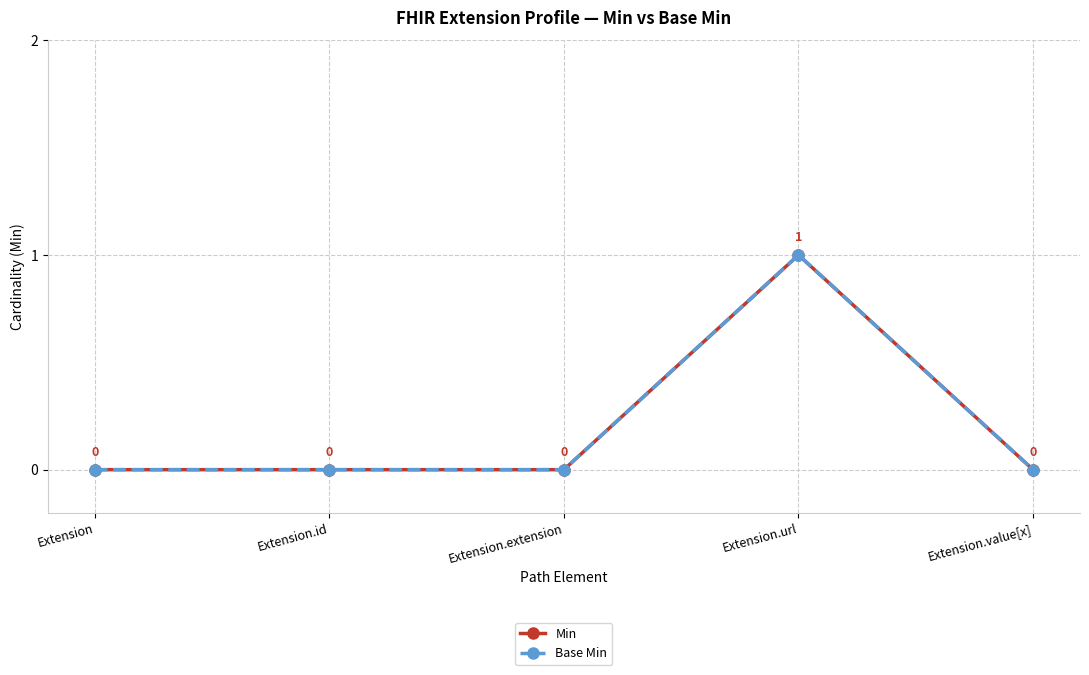

Is this an area chart (filled region under the line)?

No